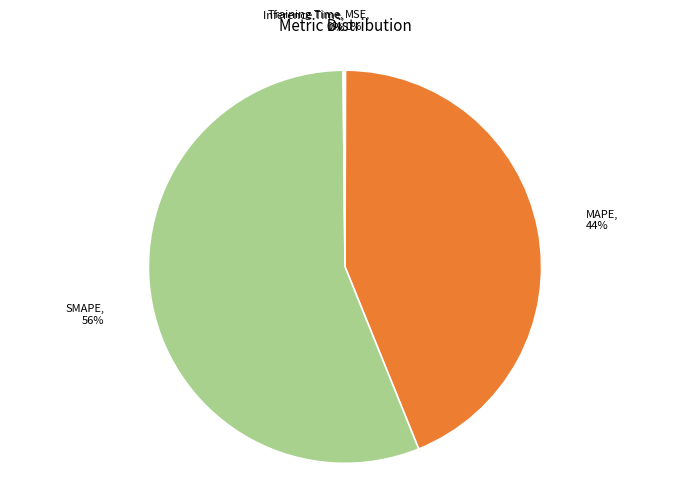

To the nearest percent, what is the difference between the largest and smallest slice percentages?

56%